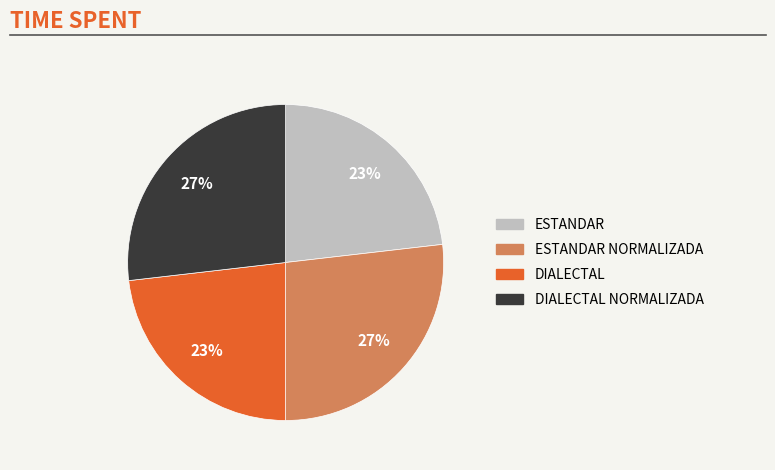

To the nearest percent, what is the difference between the largest and smallest slice percentages?

4%